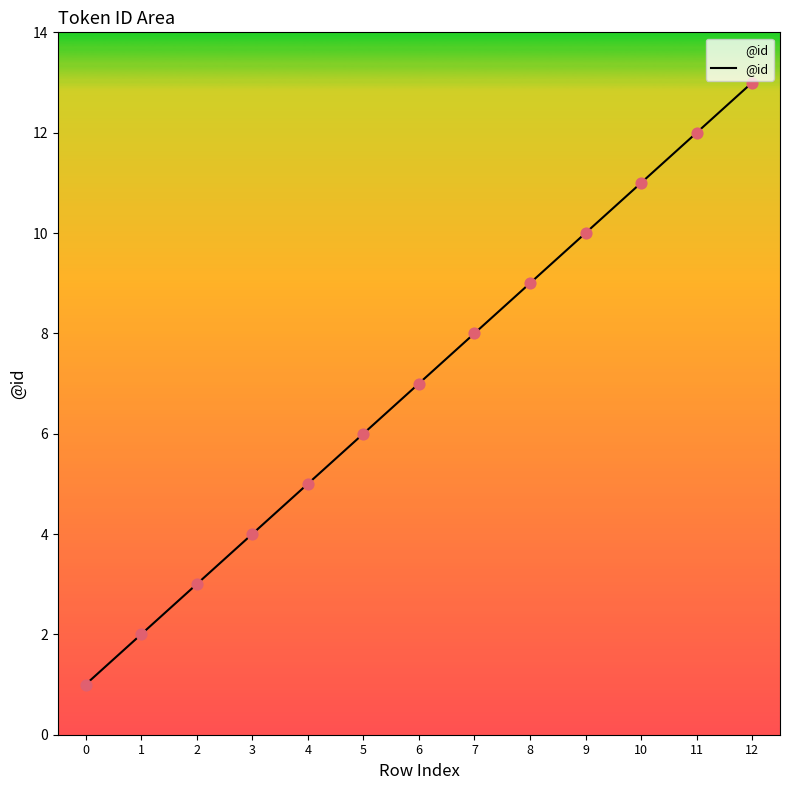

What is the change in value from 5 to 10?

+5